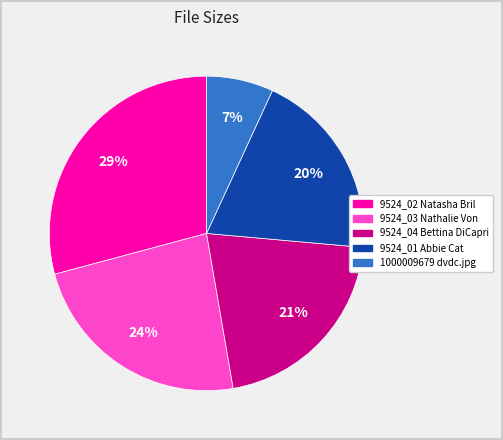

Is there a majority slice in this chart?

No